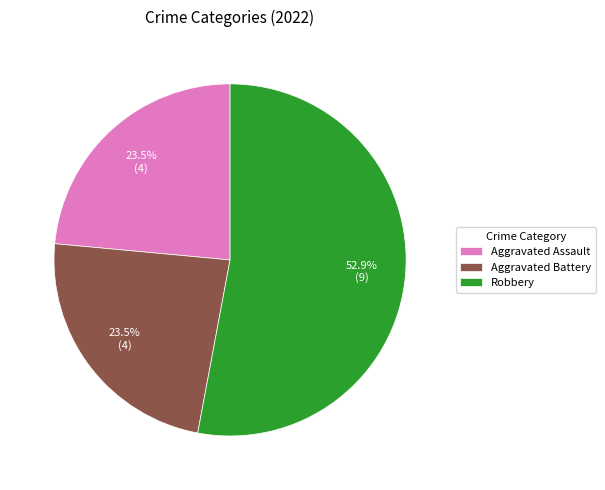

To the nearest percent, what is the difference between the Aggravated Assault and Robbery slice percentages?

29%